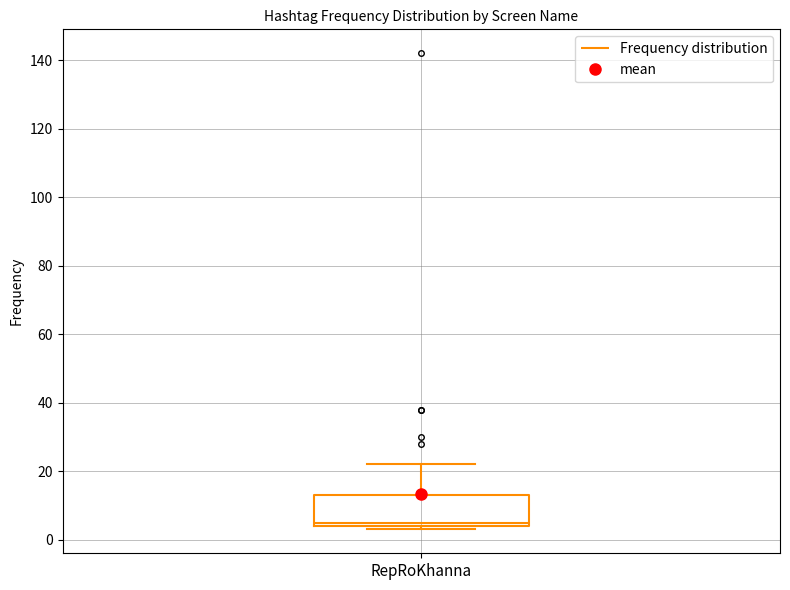

Transcribe this box plot: give where the median line is, the range the box spans, and where the two whiskers end, as read against the y-axis. The values are not printed on the chart, so give them approximately, as read against the axis.

median 6, box 4 to 14, whiskers 4 (just below the box's lower edge) to 22